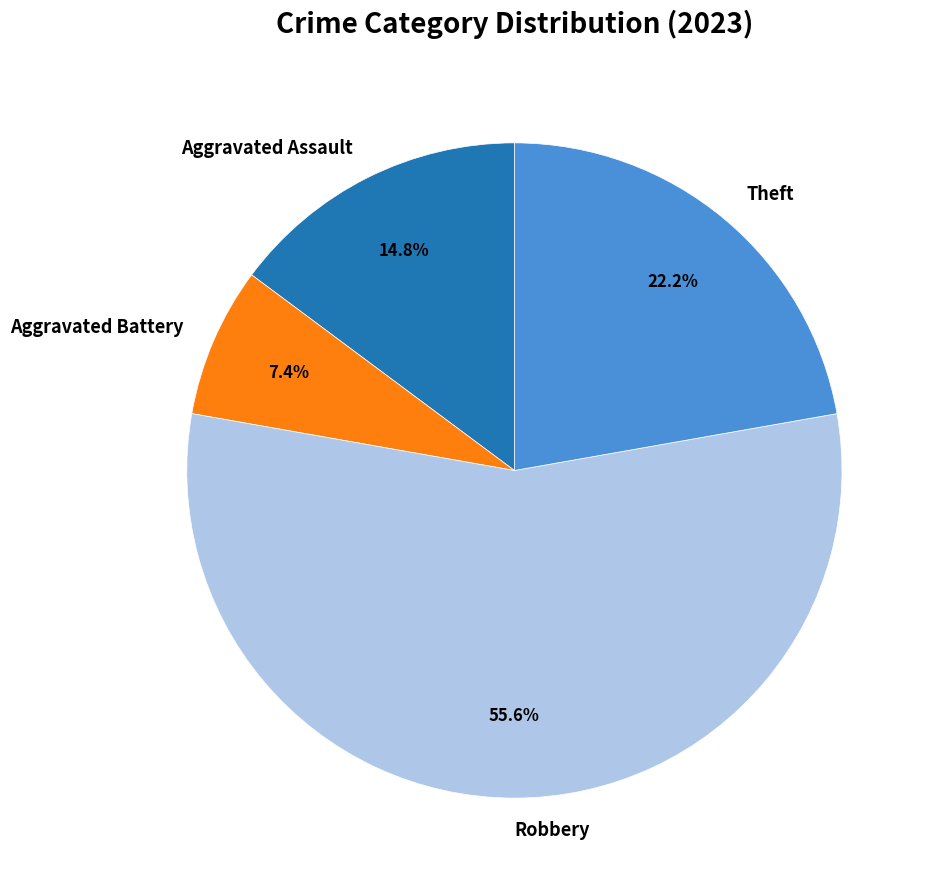

Rank the categories by value from highest to lowest.

Robbery, Theft, Aggravated Assault, Aggravated Battery